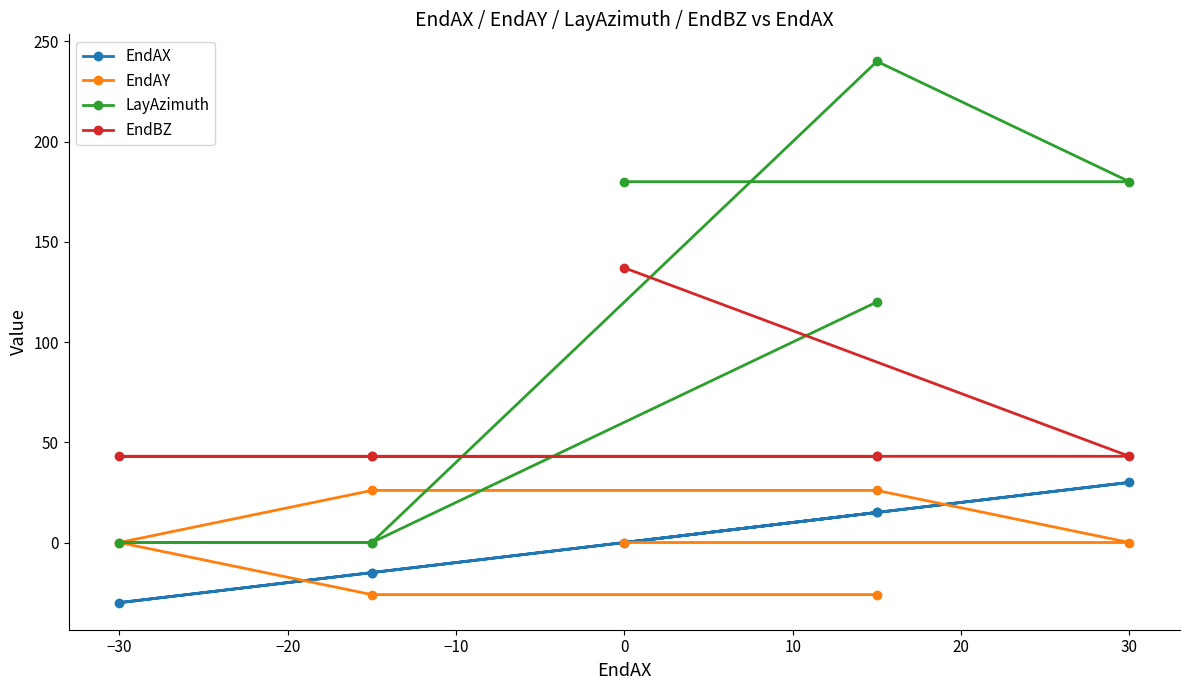

Does the chart display data point markers on the line(s)?

Yes